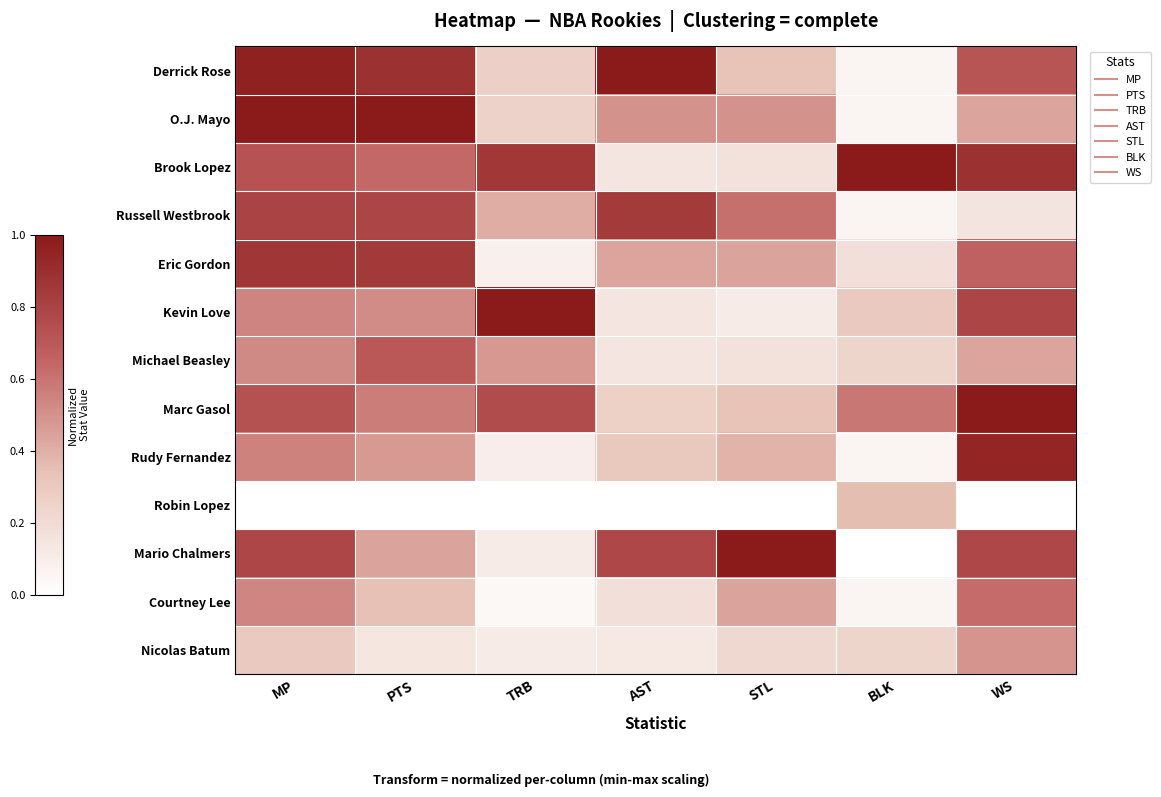

What is the total value across all series at MP?

8.3